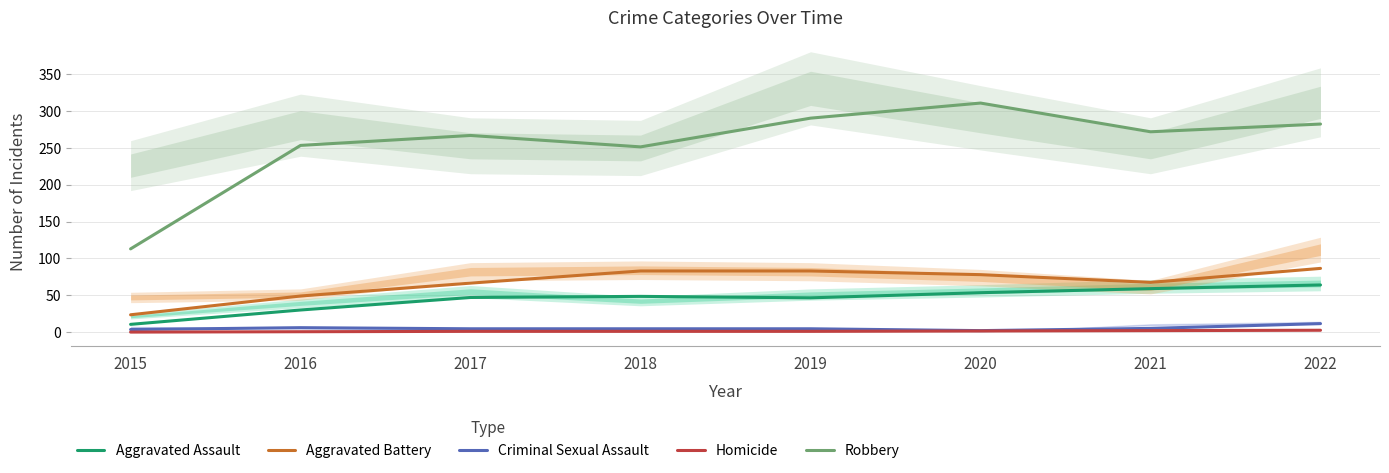

Reading left to right, what are all the values shown in this chart?

Aggravated Assault: 10.5	30.0	47.0	48.5	46.5	53.5	59.0	64.0
Aggravated Battery: 23.5	49.0	66.5	83.0	83.0	78.0	67.5	86.5
Criminal Sexual Assault: 3.5	6.0	4.5	4.5	4.5	2.0	5.0	11.5
Homicide: 0.0	0.5	1.0	1.0	1.0	1.5	2.0	2.5
Robbery: 113.0	253.5	267.0	251.5	290.5	311.0	272.0	282.5